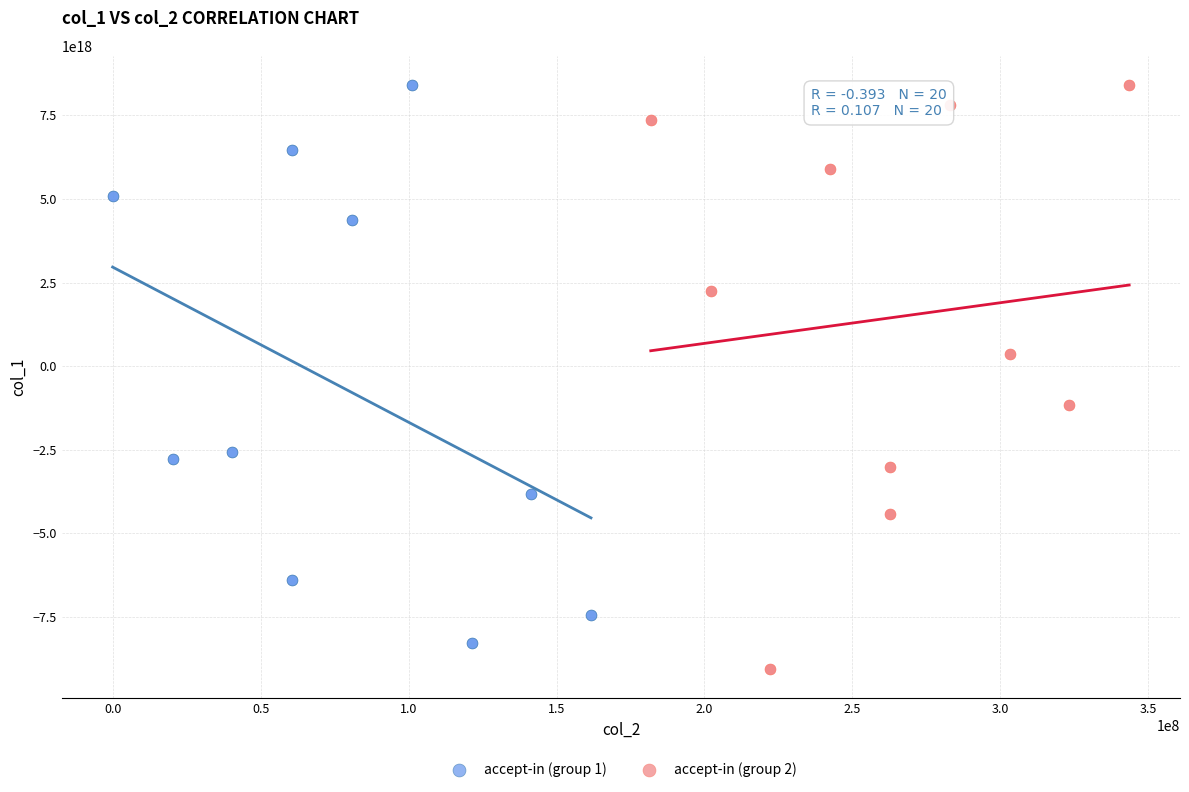

What are all the series names shown in the legend?

accept-in (group 1), accept-in (group 2)